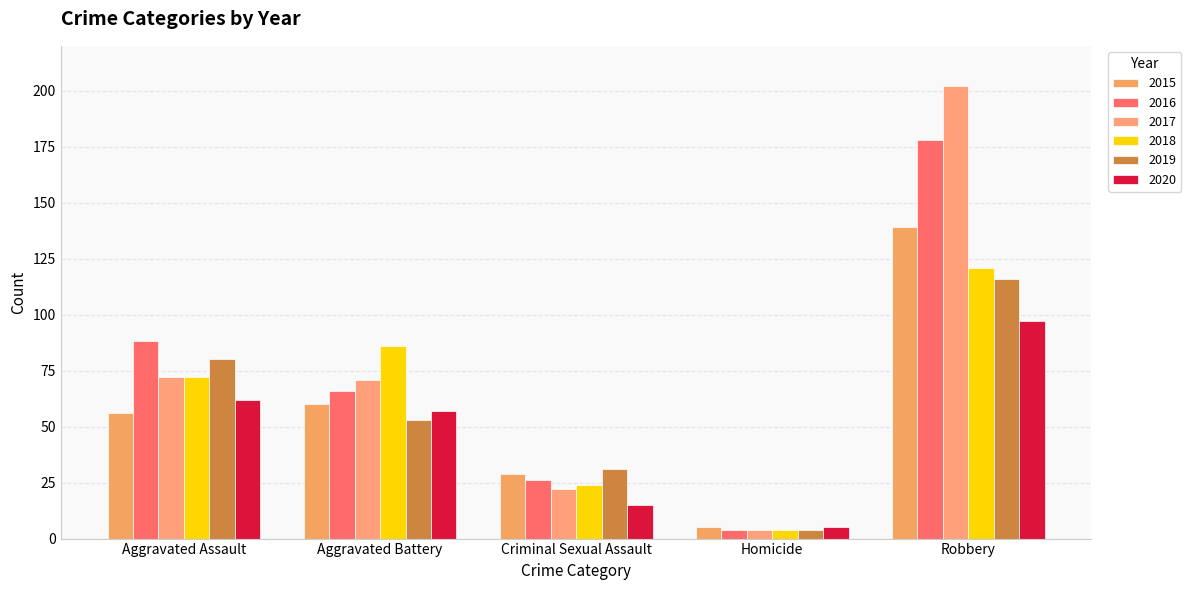

What is the label of the 2nd bar from the left?

Aggravated Battery